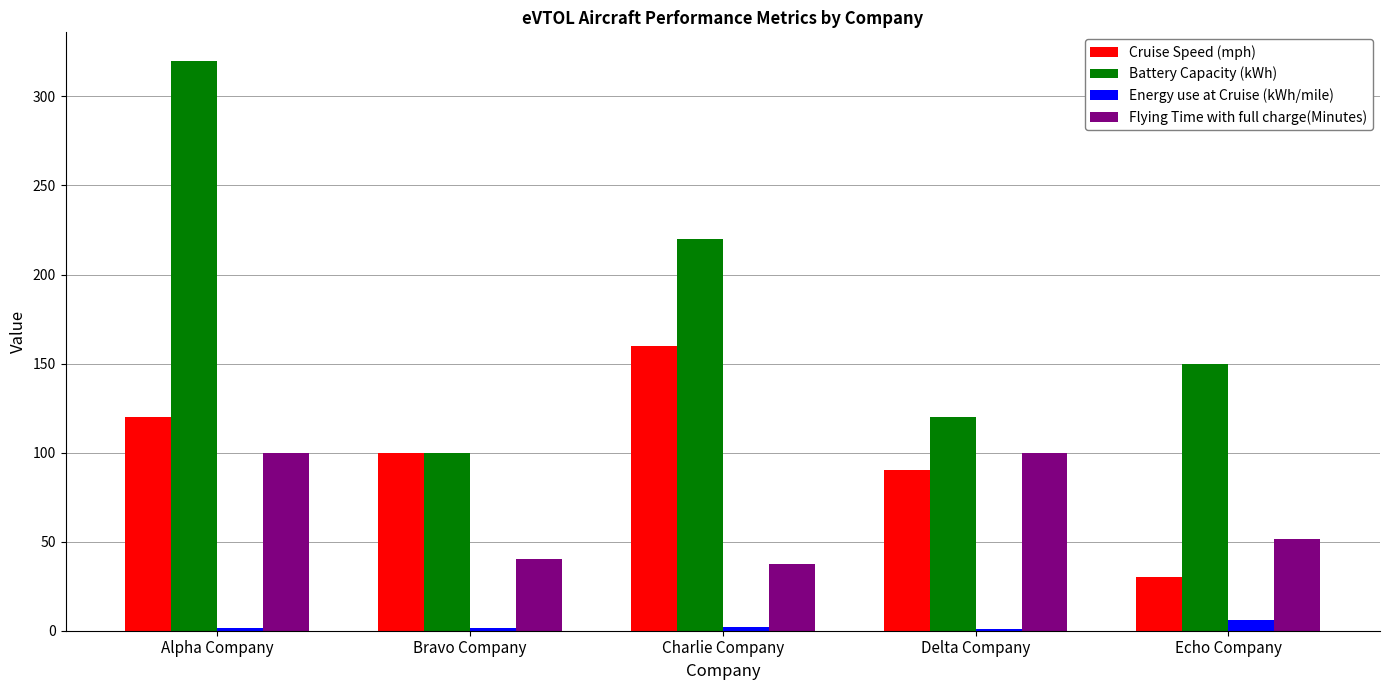

What is the difference between the Energy use at Cruise (kWh/mile) values at Delta Company and Alpha Company?

0.8